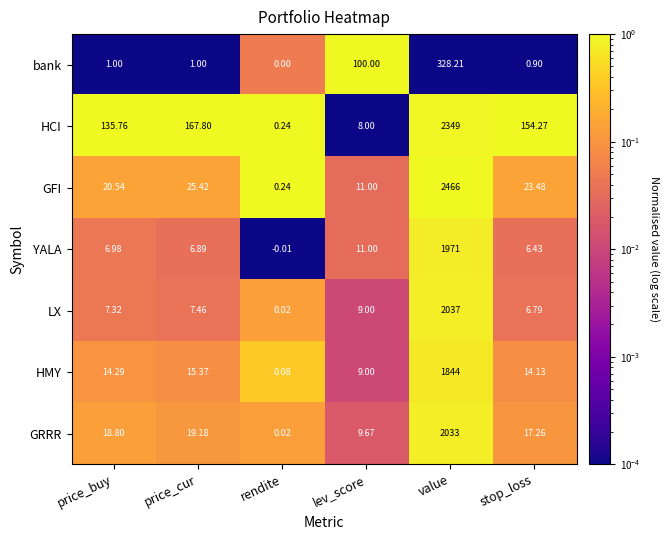

Which series has the largest total across all categories?

HCI